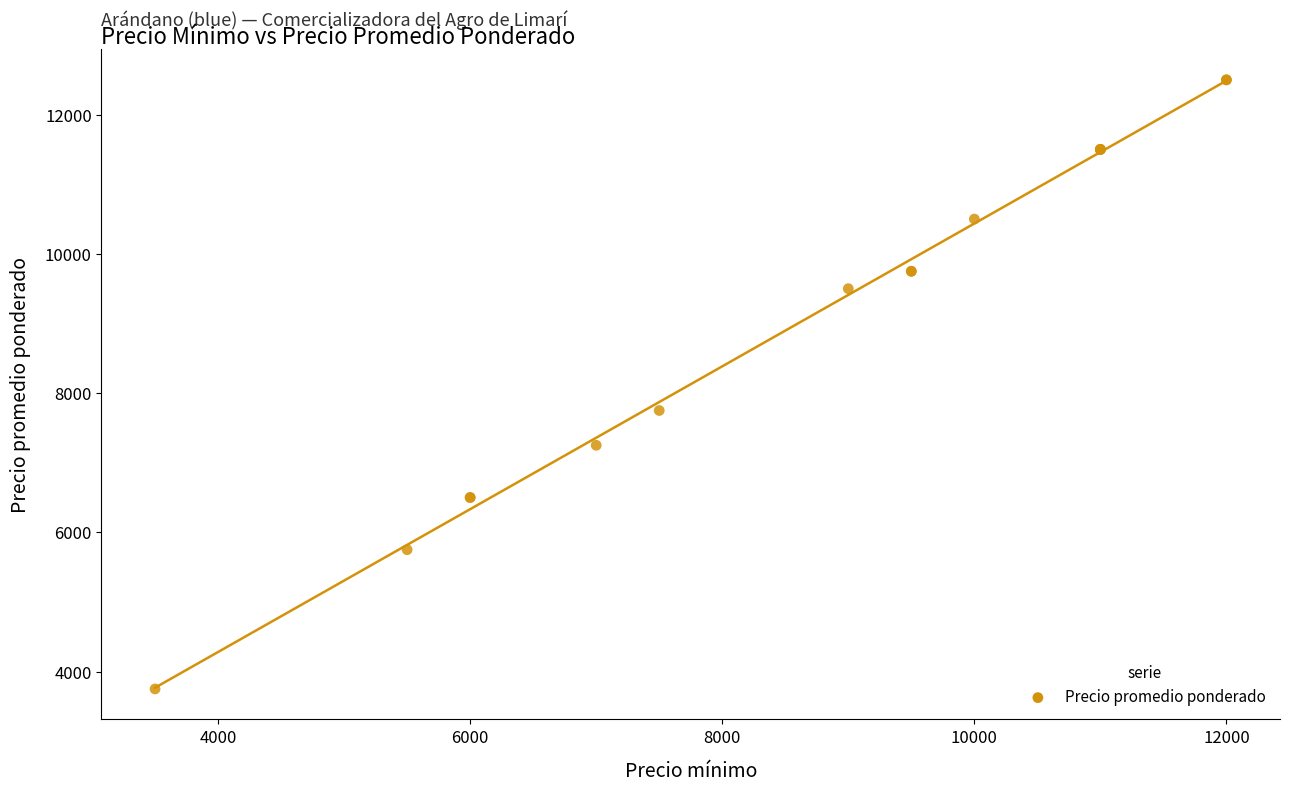

What Y value in the scatter plot is closest to 8125?

7750